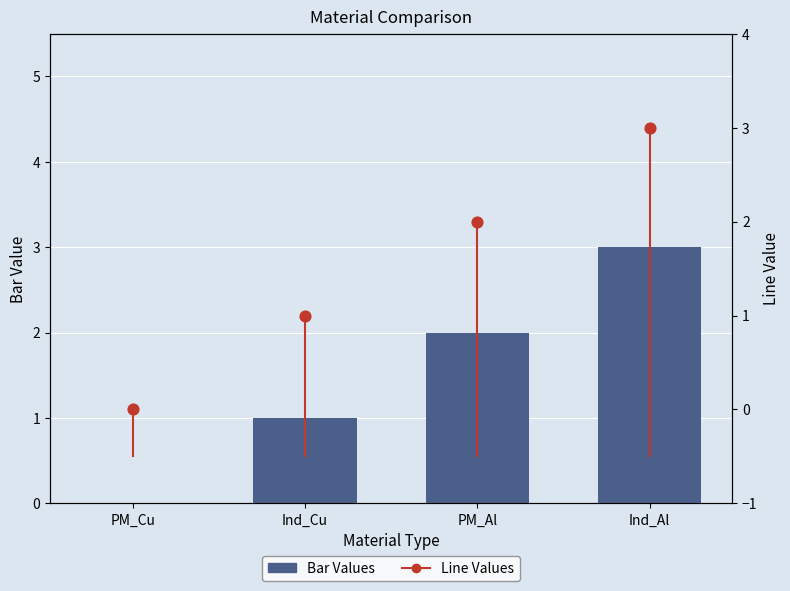

Which series has the largest Y range (max minus min)?

Bar Values